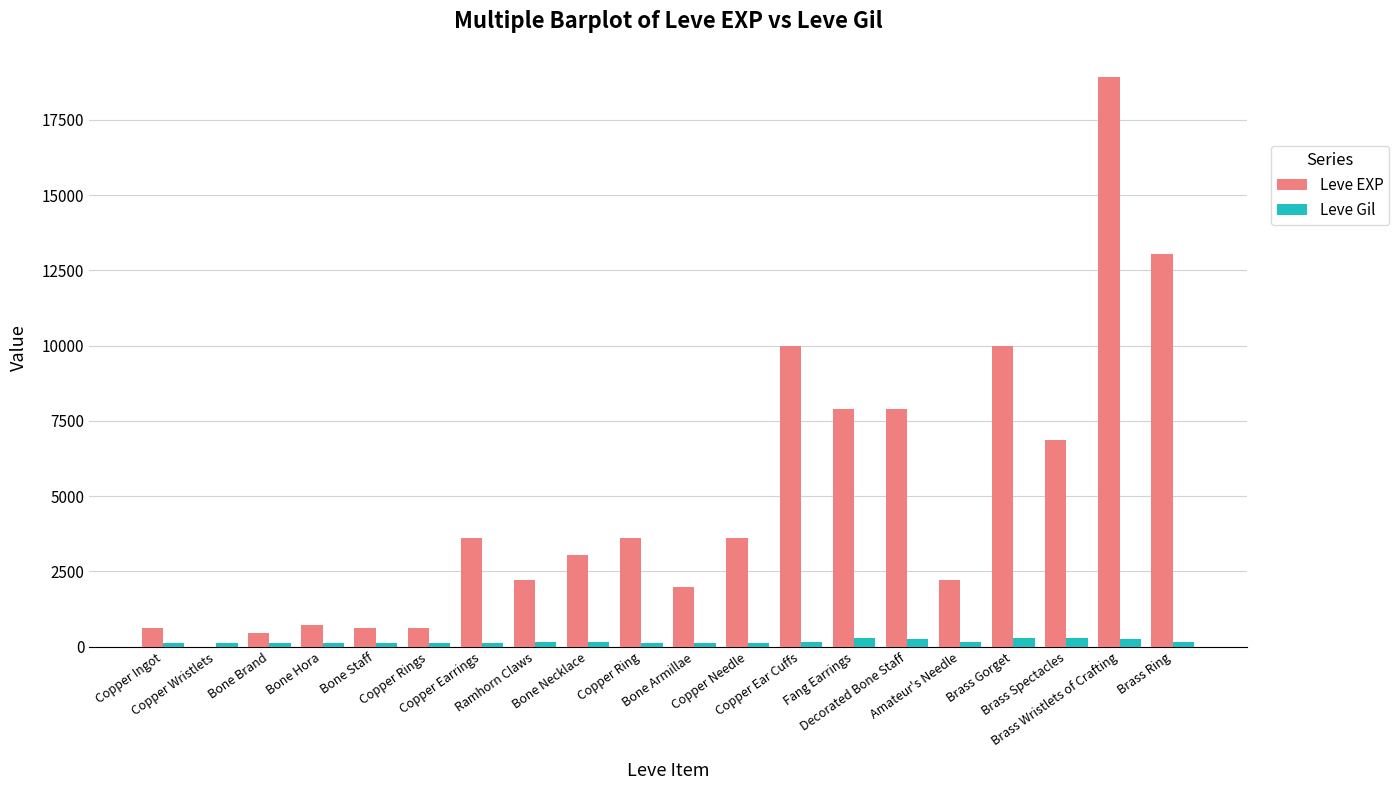

What is the highest value of the Leve EXP series?

18910